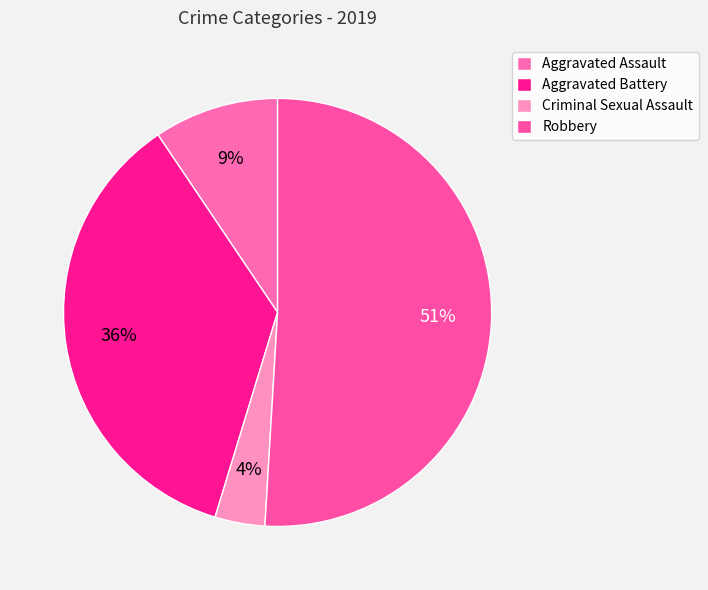

How many slices are in this pie chart?

4